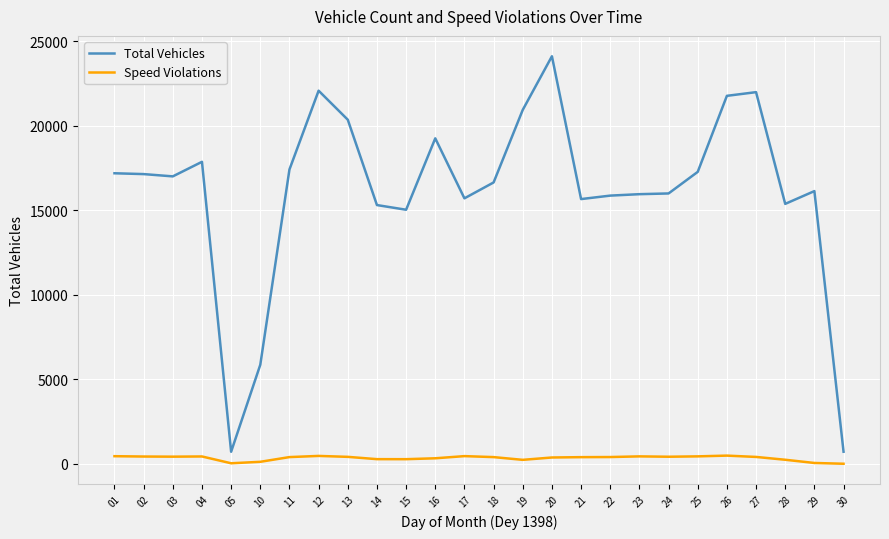

True or false: Speed Violations has a value of 445 at 23.

True